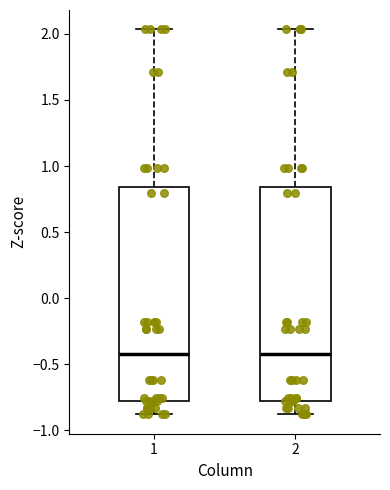

Where is the upper edge of the box at x = 2 on the y-axis? The values are not printed on the chart, so give them approximately, as read against the axis.

0.85